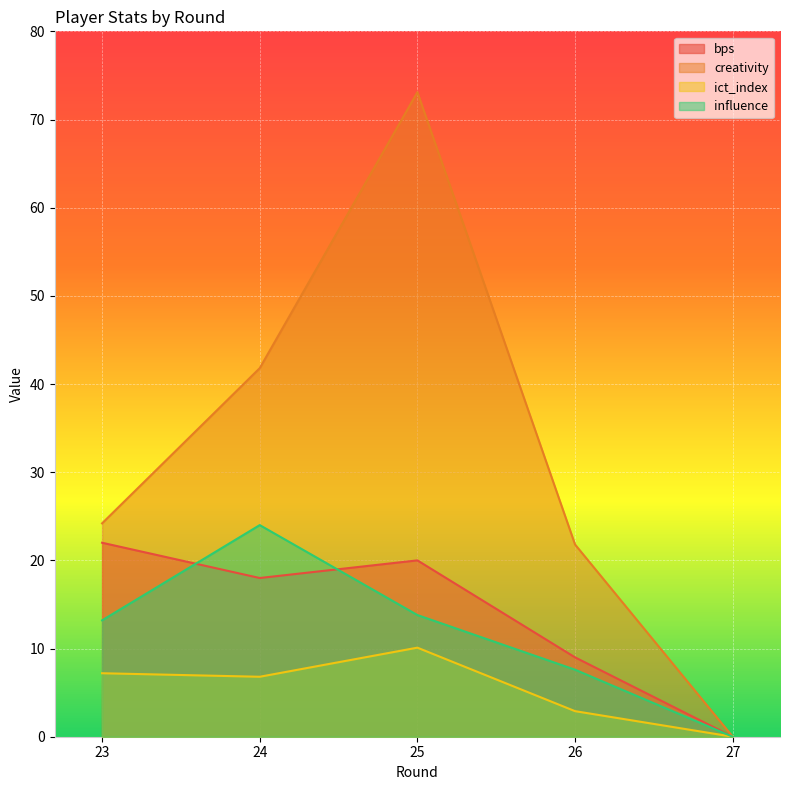

At which category does influence reach its first local peak?

24